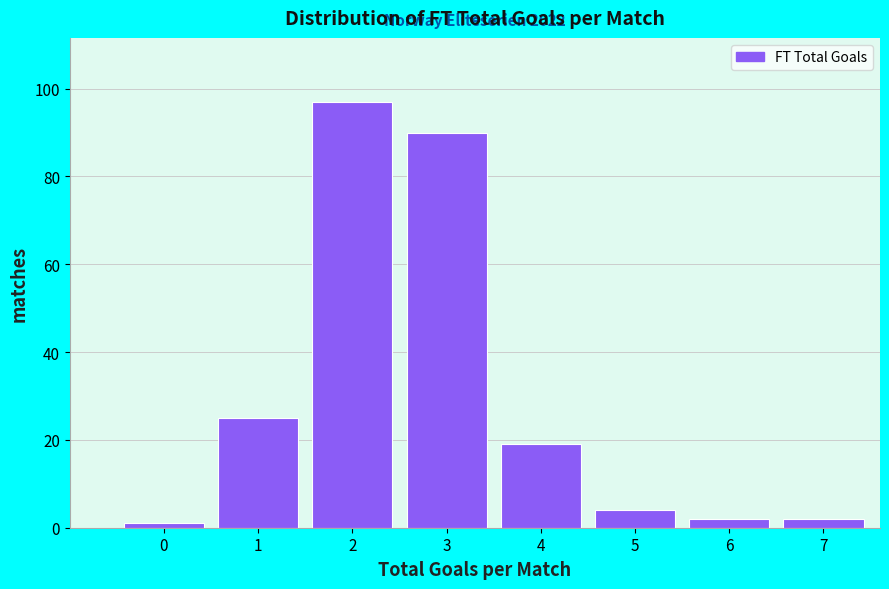

Reading left to right, list all the values displayed in this chart.

1	25	97	90	19	4	2	2